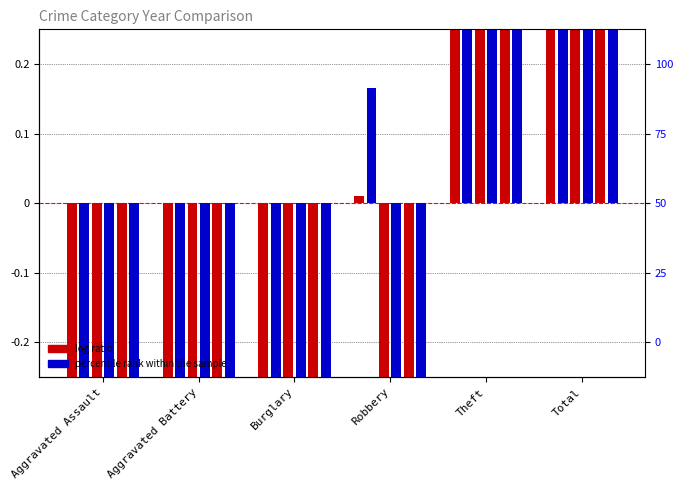

At which category does the chart reach its peak across all series?

Total